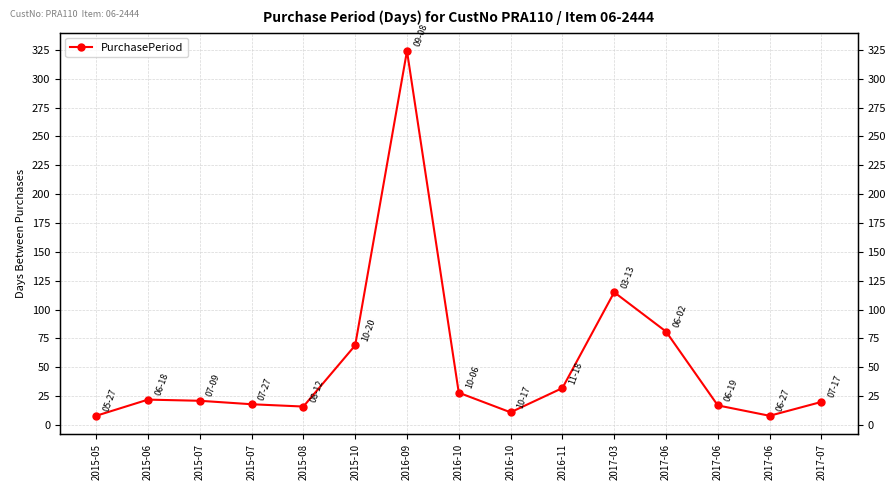

Reading right to left, extract all data points from this chart.

2017-07=20	2017-06=8	2017-06=17	2017-06=81	2017-03=115	2016-11=32	2016-10=11	2016-10=28	2016-09=324	2015-10=69	2015-08=16	2015-07=18	2015-07=21	2015-06=22	2015-05=8